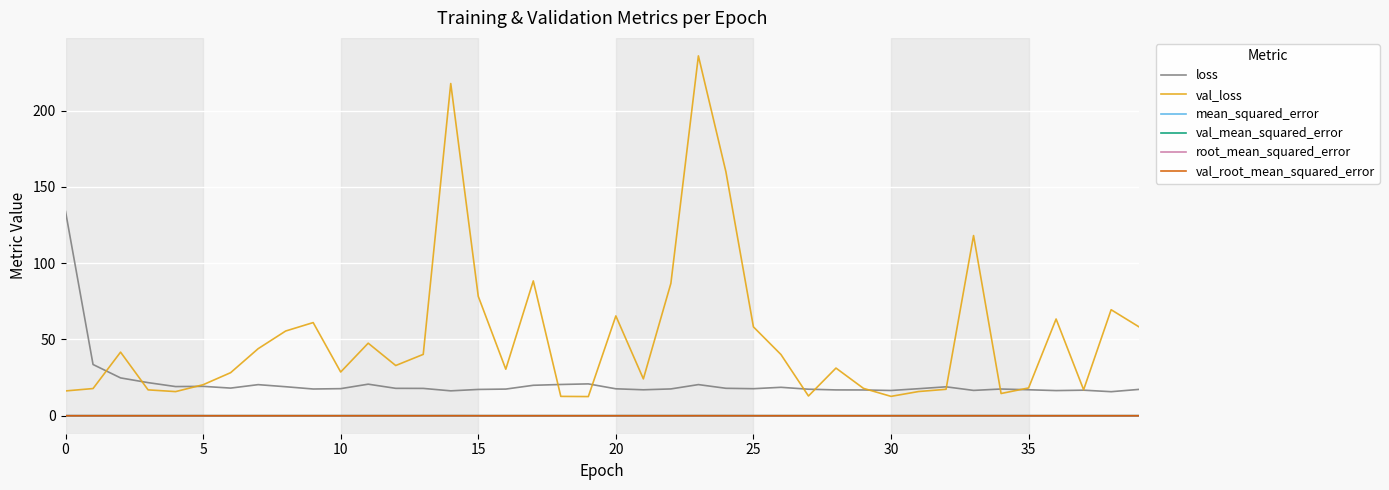

True or false: mean_squared_error and loss cross at least once.

False